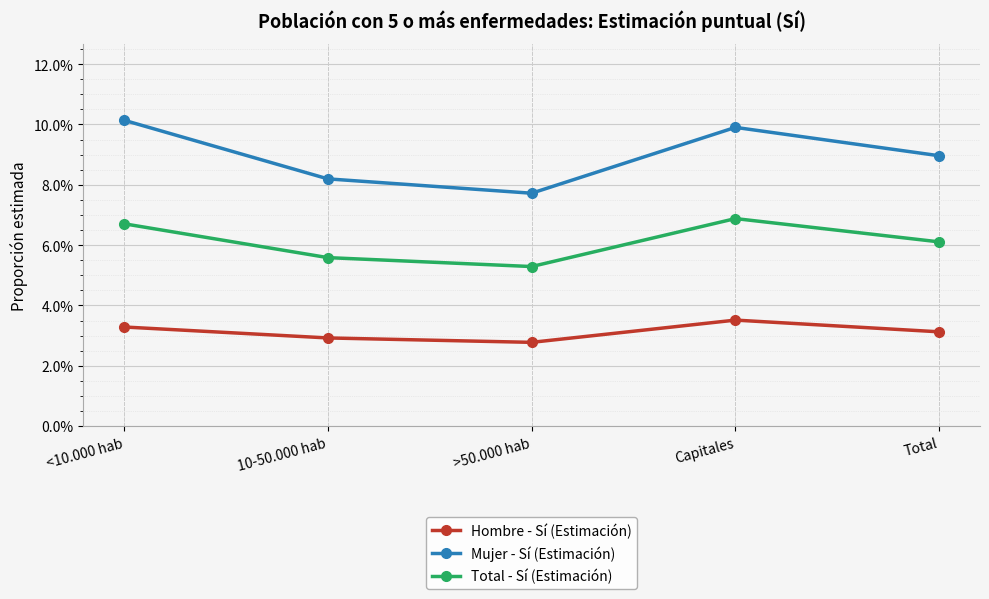

List the series in order of their peak value, highest first.

Mujer - Sí (Estimación), Total - Sí (Estimación), Hombre - Sí (Estimación)